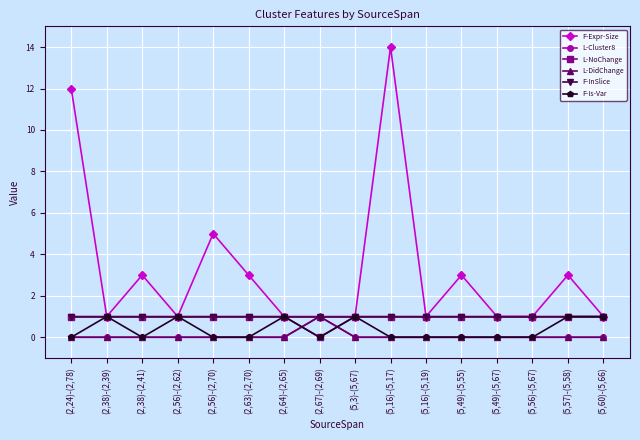

Reading left to right, transcribe all the data shown in this chart.

F-Expr-Size: (2,24)-(2,78)=12	(2,38)-(2,39)=1	(2,38)-(2,41)=3	(2,56)-(2,62)=1	(2,56)-(2,70)=5	(2,63)-(2,70)=3	(2,64)-(2,65)=1	(2,67)-(2,69)=1	(5,3)-(5,67)=1	(5,16)-(5,17)=14	(5,16)-(5,19)=1	(5,49)-(5,55)=3	(5,49)-(5,67)=1	(5,56)-(5,67)=1	(5,57)-(5,58)=3	(5,60)-(5,66)=1
L-Cluster8: (2,24)-(2,78)=0	(2,38)-(2,39)=0	(2,38)-(2,41)=0	(2,56)-(2,62)=0	(2,56)-(2,70)=0	(2,63)-(2,70)=0	(2,64)-(2,65)=0	(2,67)-(2,69)=1	(5,3)-(5,67)=0	(5,16)-(5,17)=0	(5,16)-(5,19)=0	(5,49)-(5,55)=0	(5,49)-(5,67)=0	(5,56)-(5,67)=0	(5,57)-(5,58)=0	(5,60)-(5,66)=0
L-NoChange: (2,24)-(2,78)=1	(2,38)-(2,39)=1	(2,38)-(2,41)=1	(2,56)-(2,62)=1	(2,56)-(2,70)=1	(2,63)-(2,70)=1	(2,64)-(2,65)=1	(2,67)-(2,69)=0	(5,3)-(5,67)=1	(5,16)-(5,17)=1	(5,16)-(5,19)=1	(5,49)-(5,55)=1	(5,49)-(5,67)=1	(5,56)-(5,67)=1	(5,57)-(5,58)=1	(5,60)-(5,66)=1
L-DidChange: (2,24)-(2,78)=0	(2,38)-(2,39)=0	(2,38)-(2,41)=0	(2,56)-(2,62)=0	(2,56)-(2,70)=0	(2,63)-(2,70)=0	(2,64)-(2,65)=0	(2,67)-(2,69)=1	(5,3)-(5,67)=0	(5,16)-(5,17)=0	(5,16)-(5,19)=0	(5,49)-(5,55)=0	(5,49)-(5,67)=0	(5,56)-(5,67)=0	(5,57)-(5,58)=0	(5,60)-(5,66)=0
F-InSlice: (2,24)-(2,78)=1	(2,38)-(2,39)=1	(2,38)-(2,41)=1	(2,56)-(2,62)=1	(2,56)-(2,70)=1	(2,63)-(2,70)=1	(2,64)-(2,65)=1	(2,67)-(2,69)=1	(5,3)-(5,67)=1	(5,16)-(5,17)=1	(5,16)-(5,19)=1	(5,49)-(5,55)=1	(5,49)-(5,67)=1	(5,56)-(5,67)=1	(5,57)-(5,58)=1	(5,60)-(5,66)=1
F-Is-Var: (2,24)-(2,78)=0	(2,38)-(2,39)=1	(2,38)-(2,41)=0	(2,56)-(2,62)=1	(2,56)-(2,70)=0	(2,63)-(2,70)=0	(2,64)-(2,65)=1	(2,67)-(2,69)=0	(5,3)-(5,67)=1	(5,16)-(5,17)=0	(5,16)-(5,19)=0	(5,49)-(5,55)=0	(5,49)-(5,67)=0	(5,56)-(5,67)=0	(5,57)-(5,58)=1	(5,60)-(5,66)=1